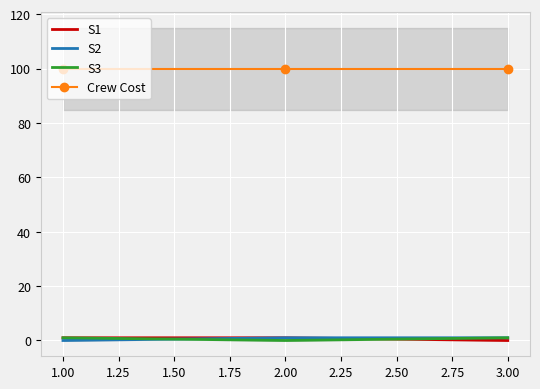

The value of S2 at 1.00 is 0. True or false?

True